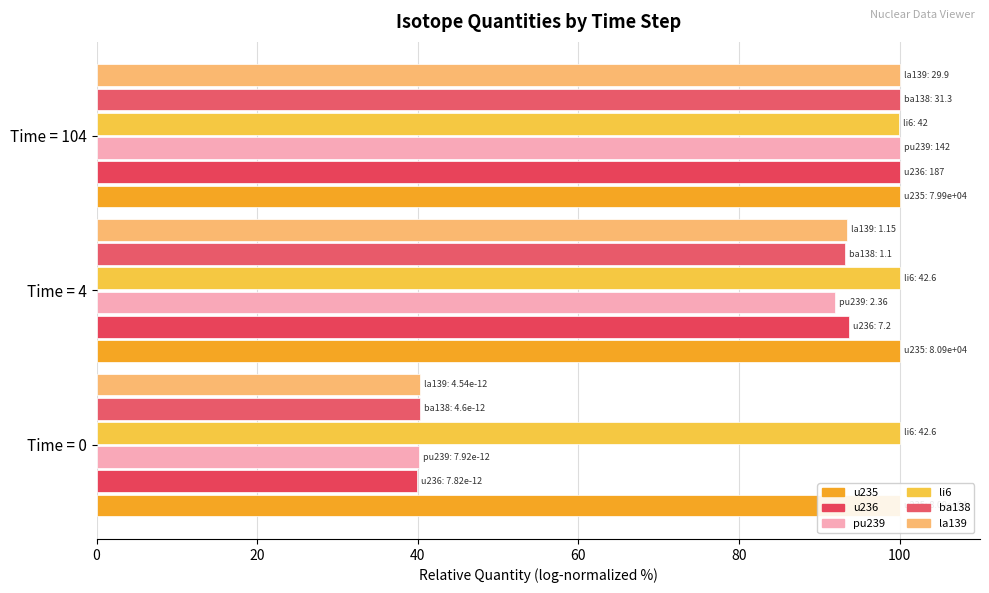

What is the difference between the maximum and minimum values in the u236 series?

60.1